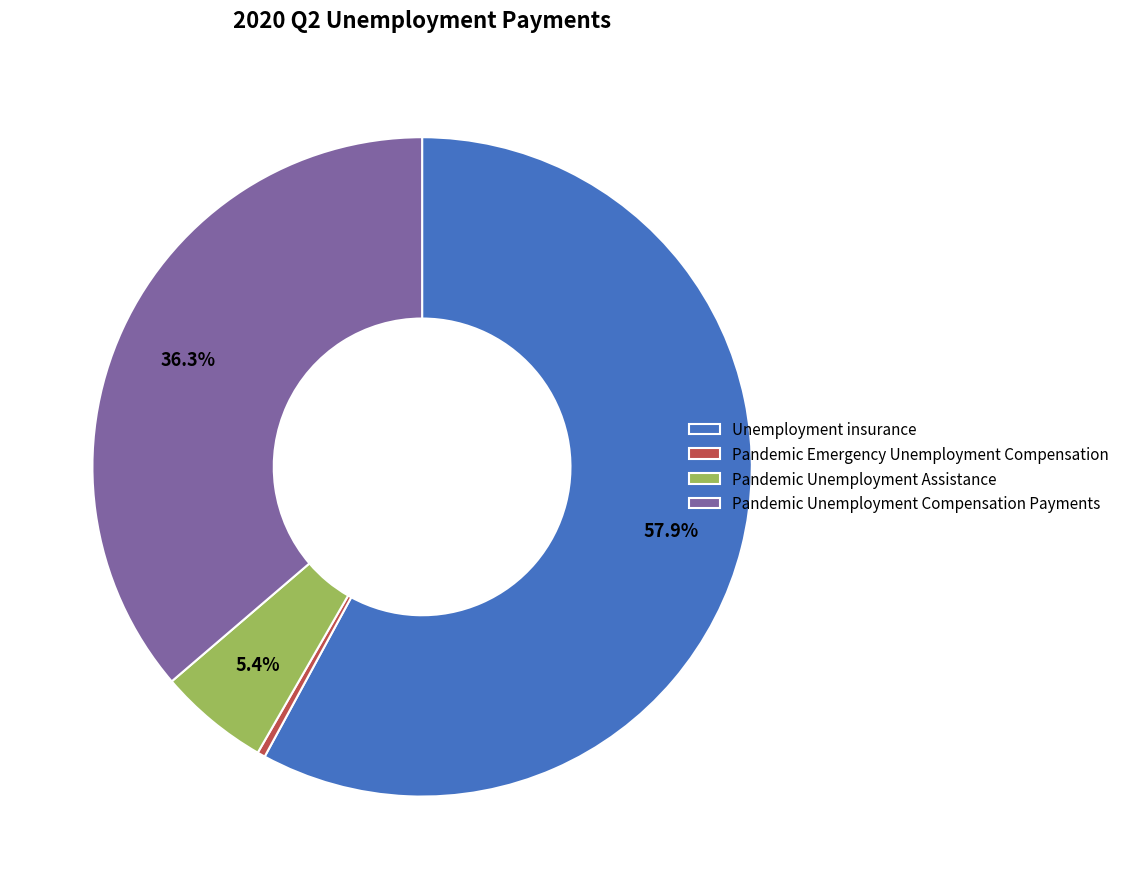

What percentage is NOT represented by Pandemic Unemployment Compensation Payments?

63.7%